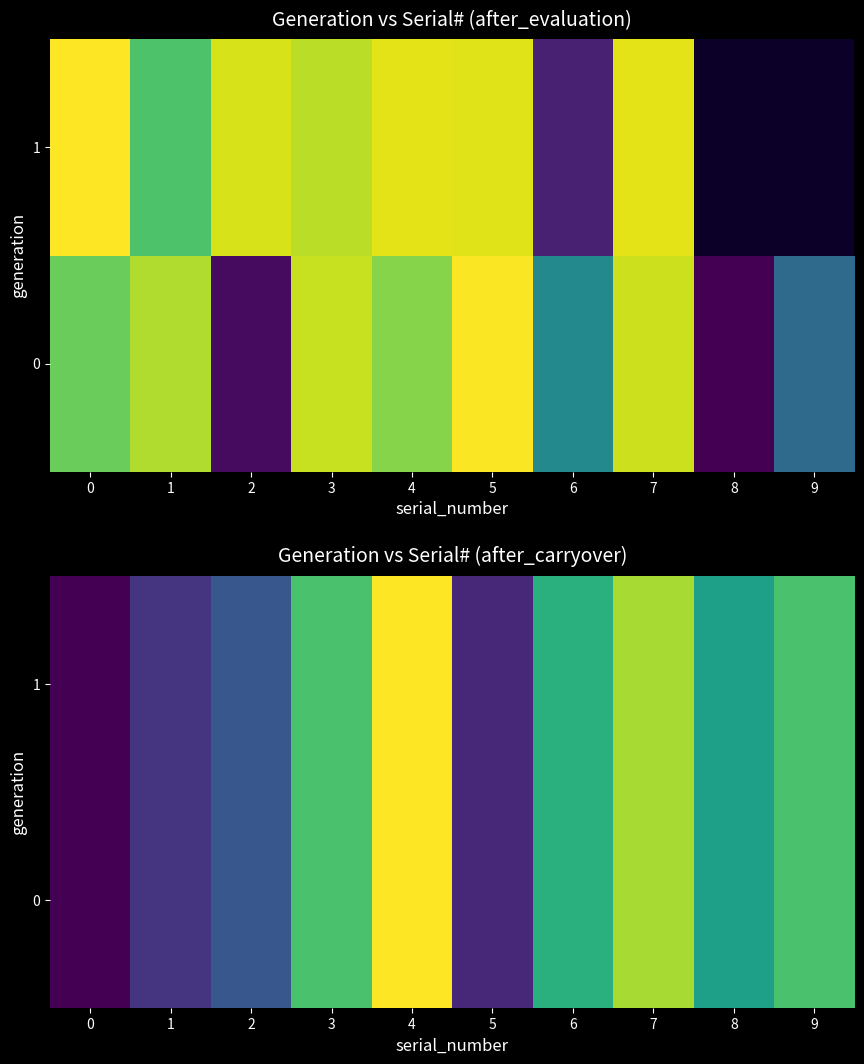

What is the total value across all series at 0?

-6.7